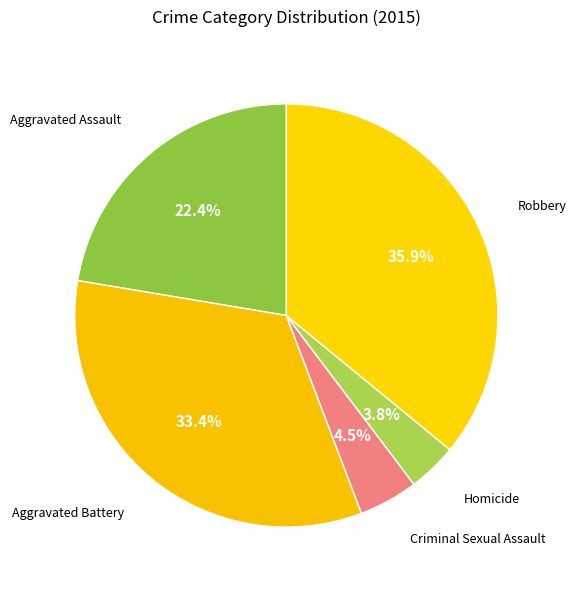

Which category has the biggest portion of the pie?

Robbery